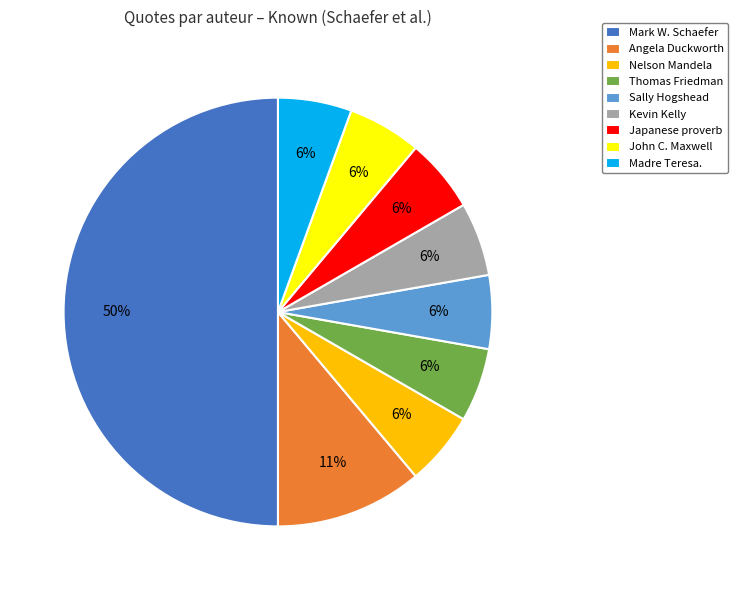

Do Madre Teresa. and Mark W. Schaefer together represent more than half of the pie?

Yes